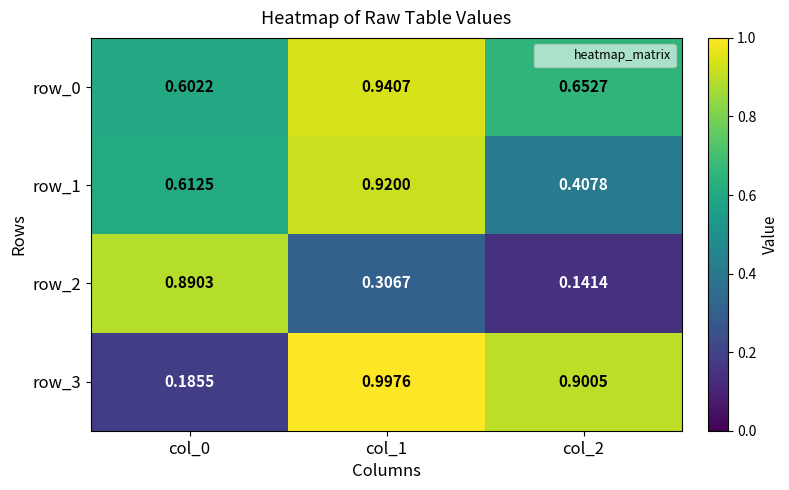

Is it true that row_1 equals 0.9 at col_0?

False